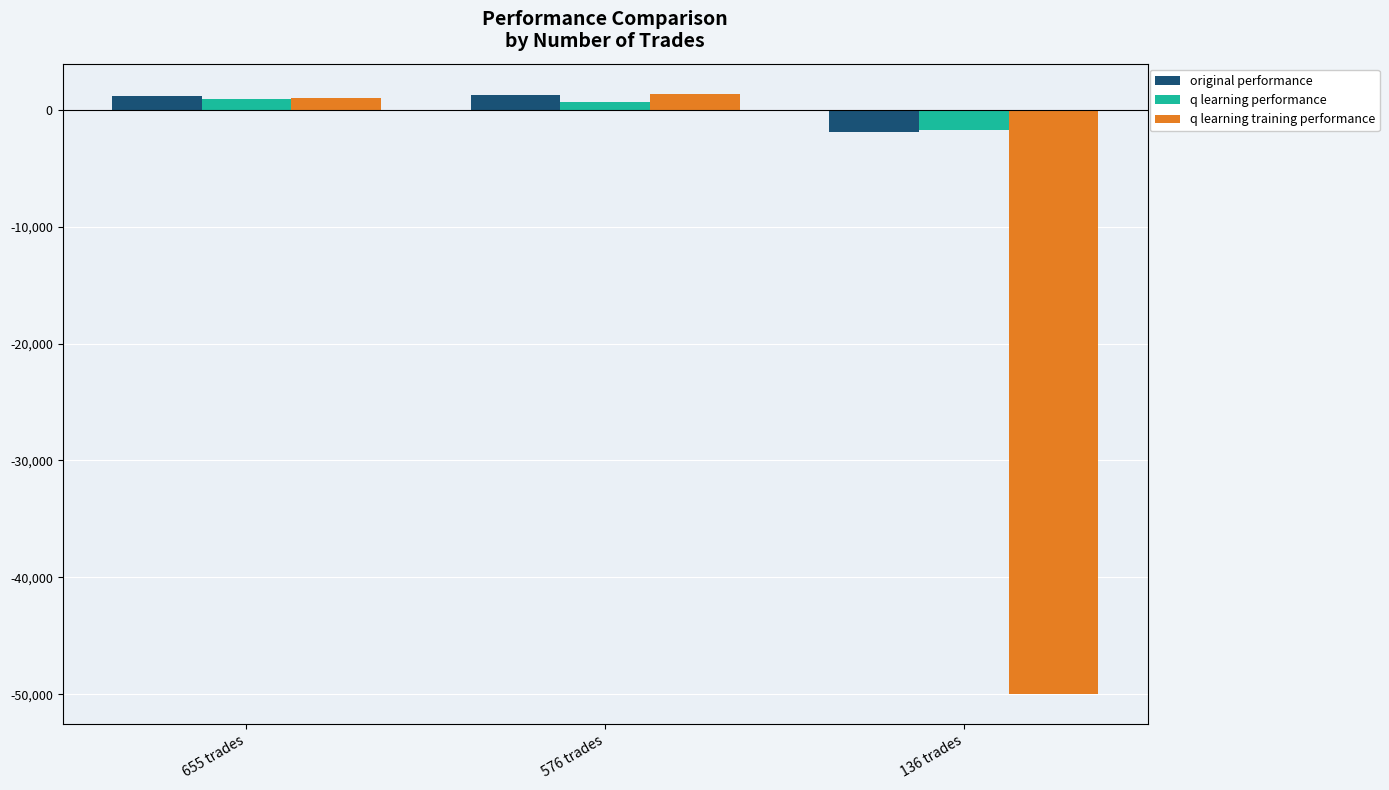

True or false: original performance has a value of 1131.3 at 655 trades.

True